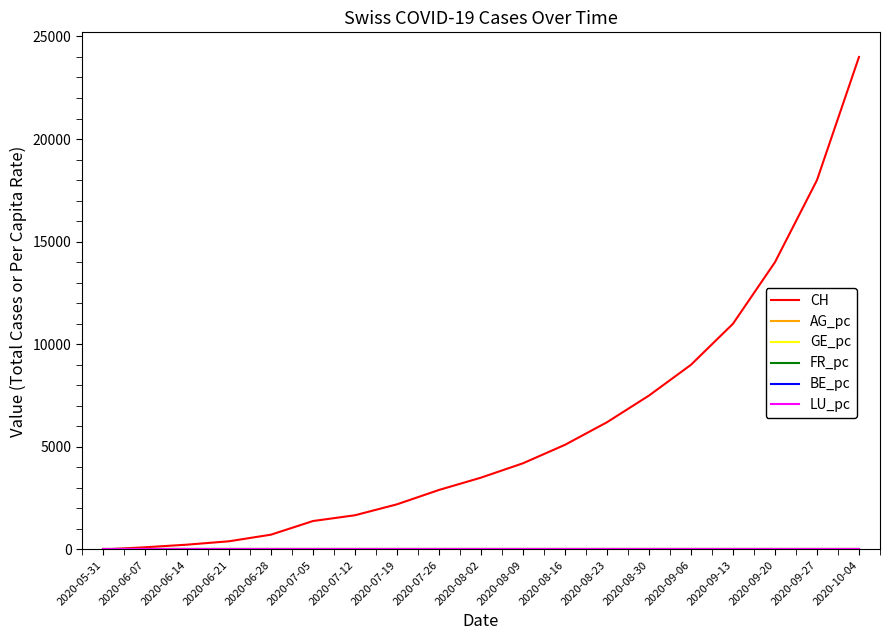

At which label is CH closest to 12000?

2020-09-13